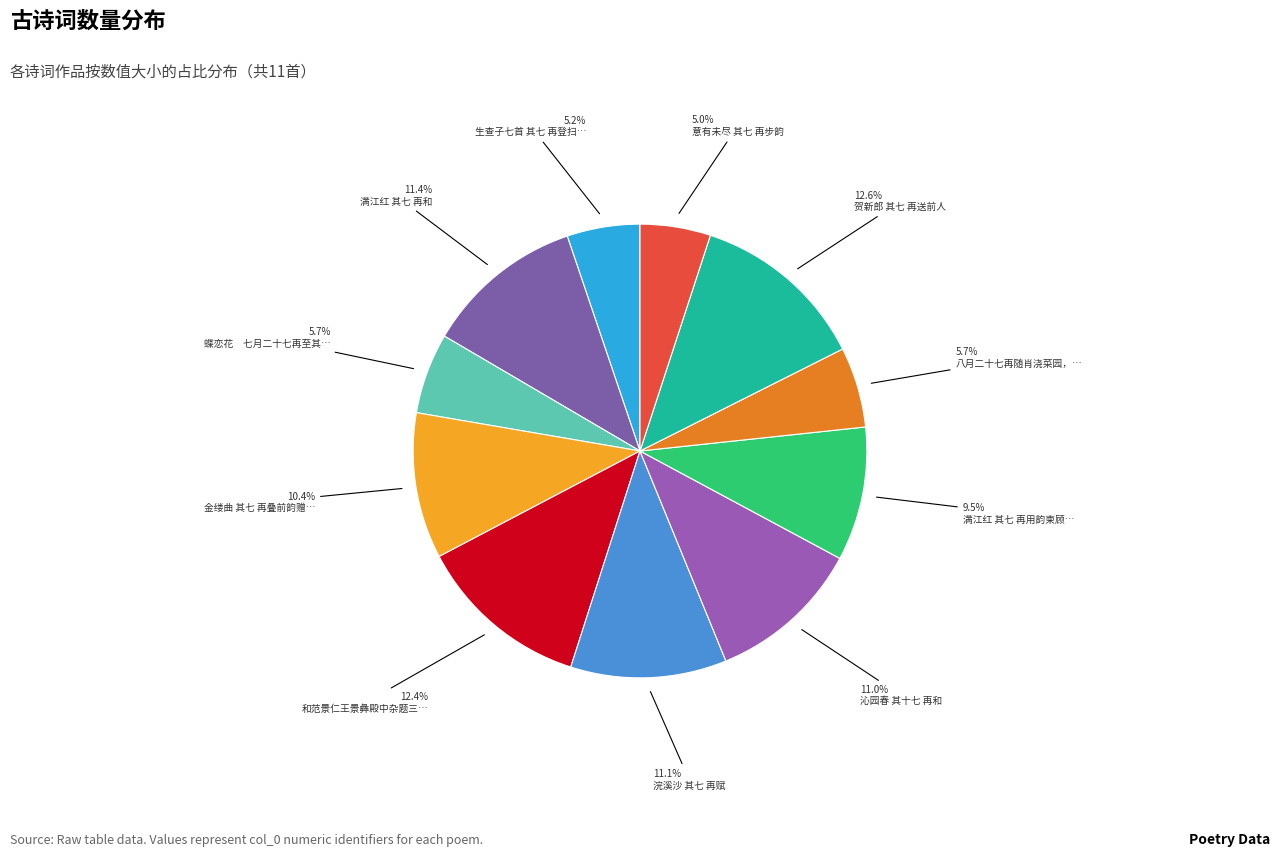

How many slices are in this pie chart?

11